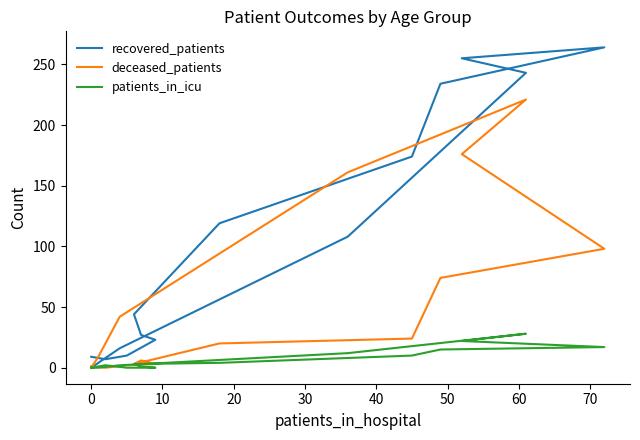

Rank the series by their maximum value, from lowest to highest.

patients_in_icu, deceased_patients, recovered_patients